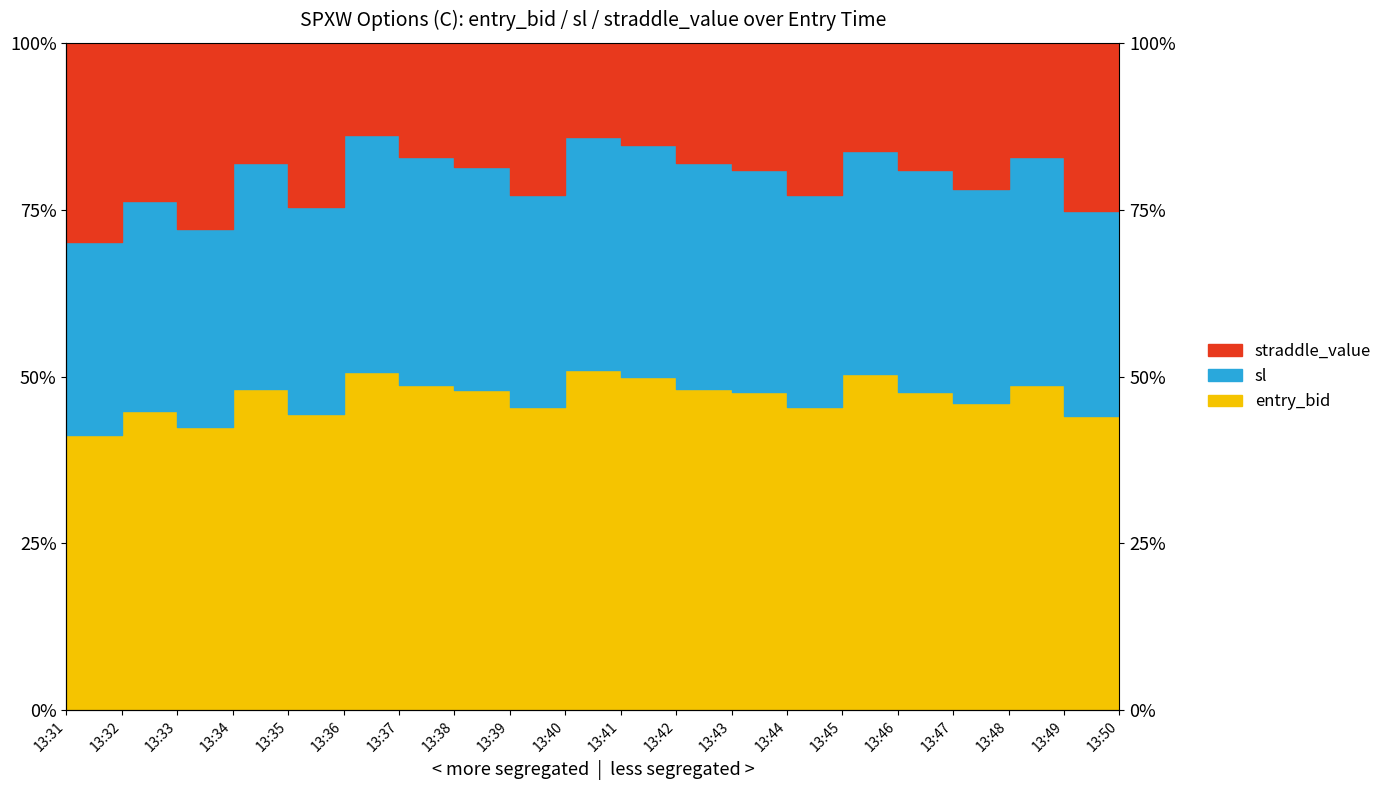

Which label corresponds to the largest value in the chart?

13:36